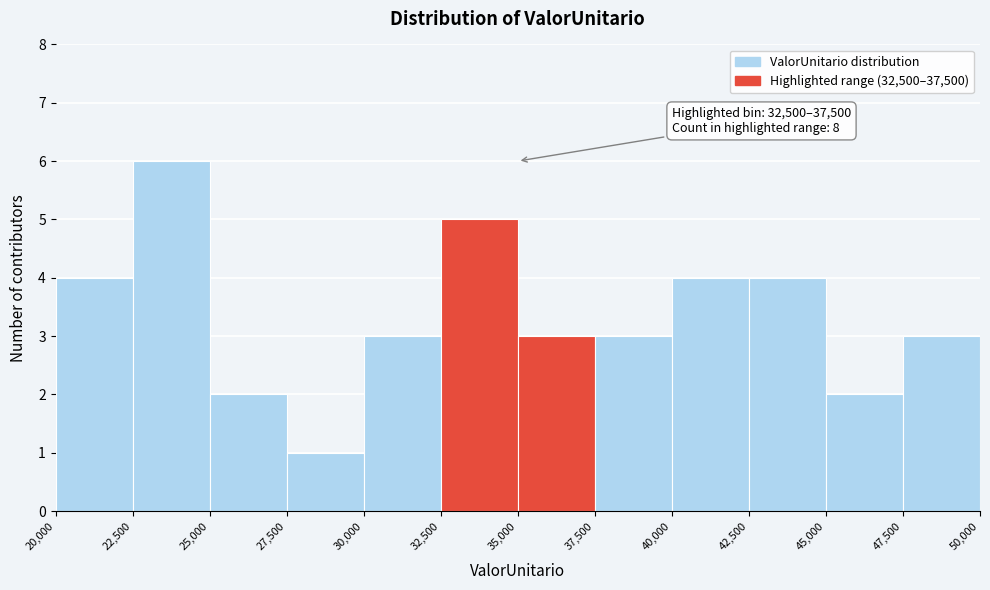

Which range on the x-axis has the tallest bar?

22,500 to 25,000